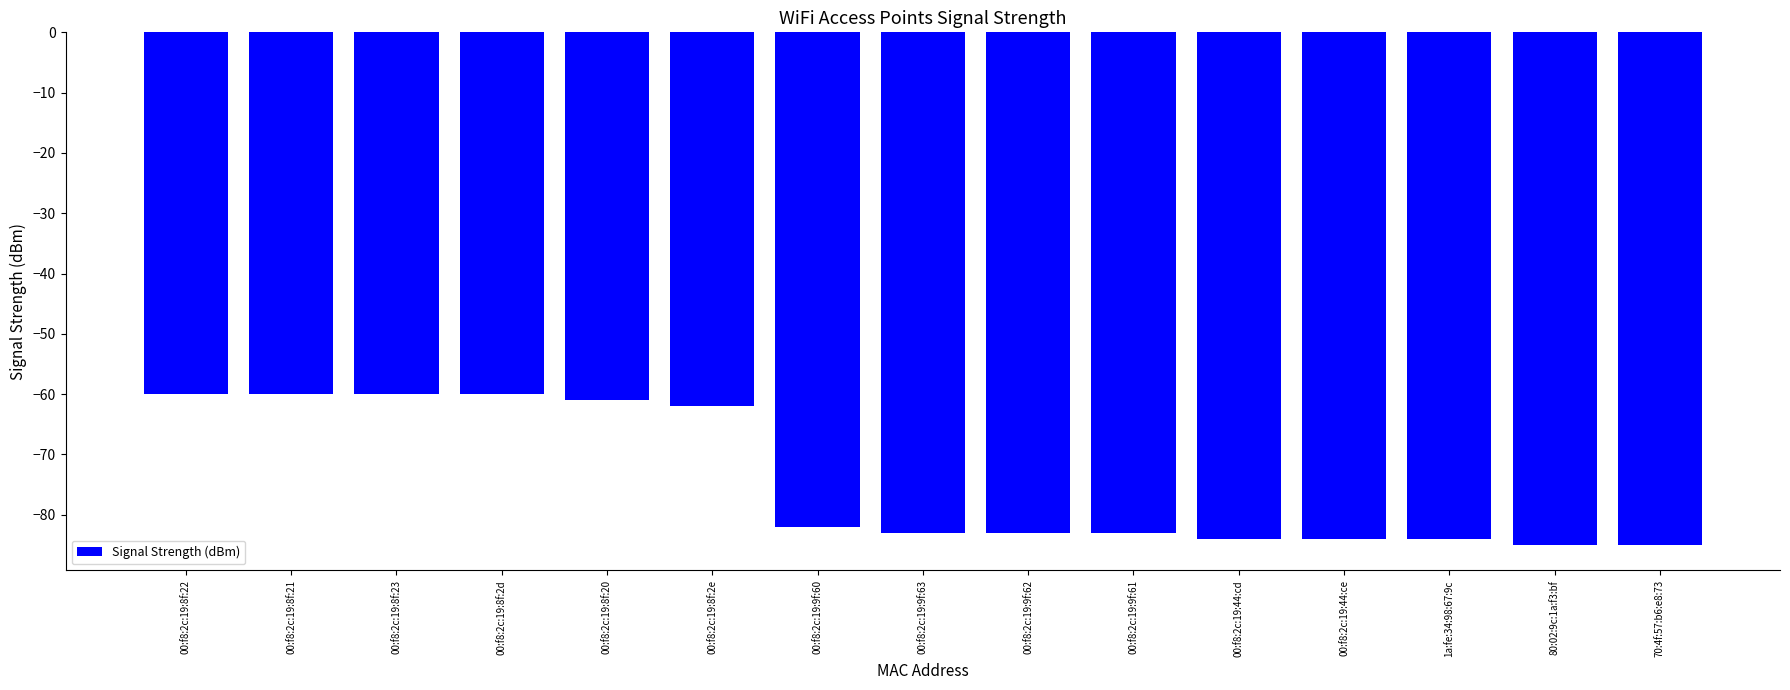

What is the average value?

-74